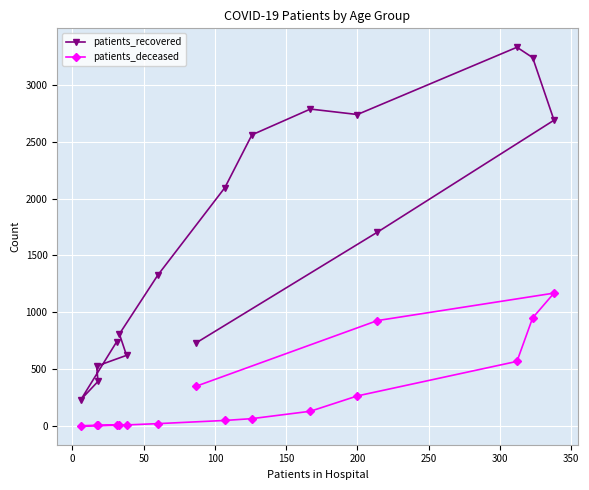

What are all the series names shown in the legend?

patients_recovered, patients_deceased